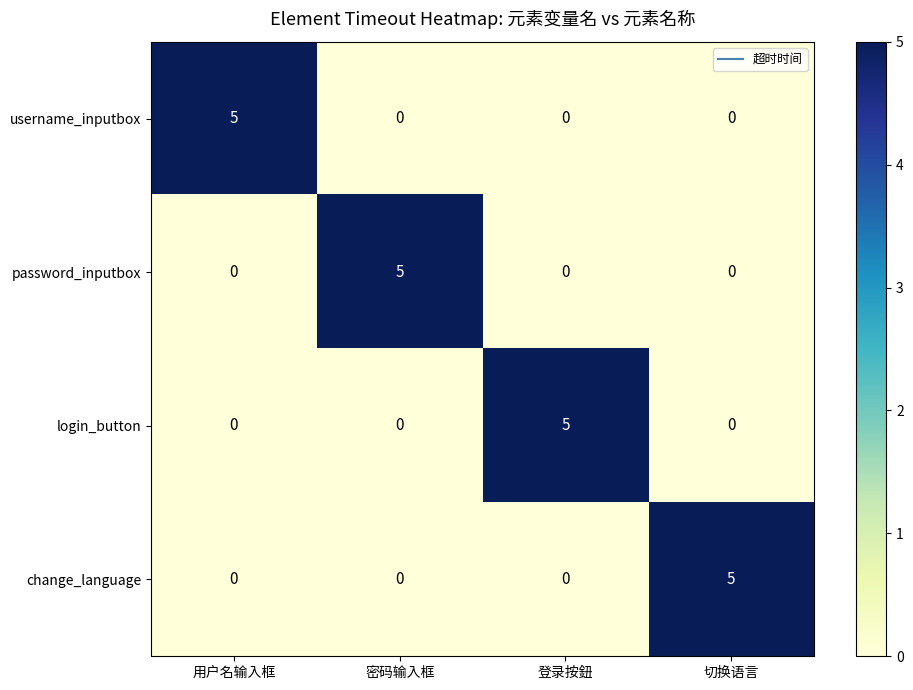

What is the difference between the highest and lowest values at 登录按鈕?

5